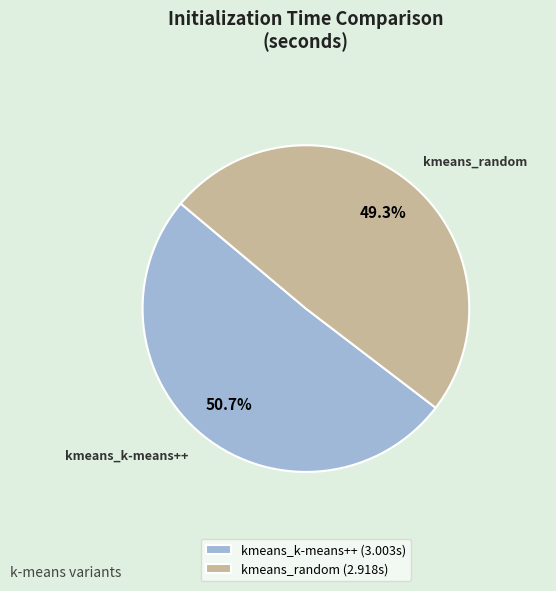

To the nearest percent, what percentage of the pie is kmeans_k-means++?

51%